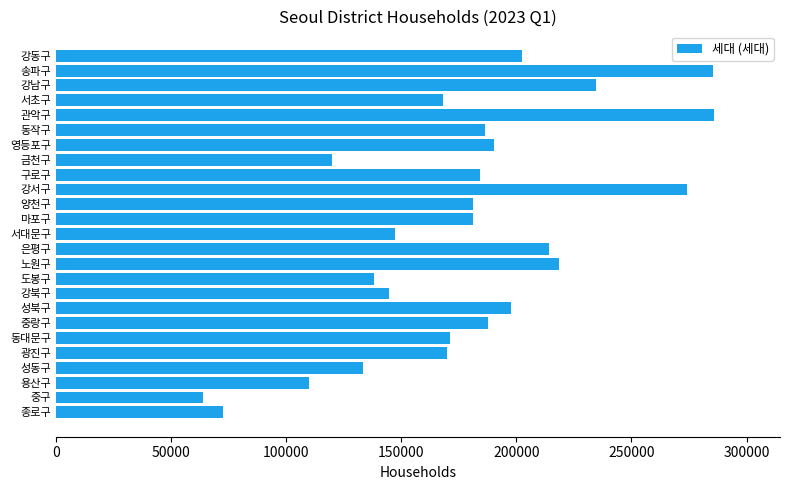

Read the value at 양천구, to the nearest 10.

181070